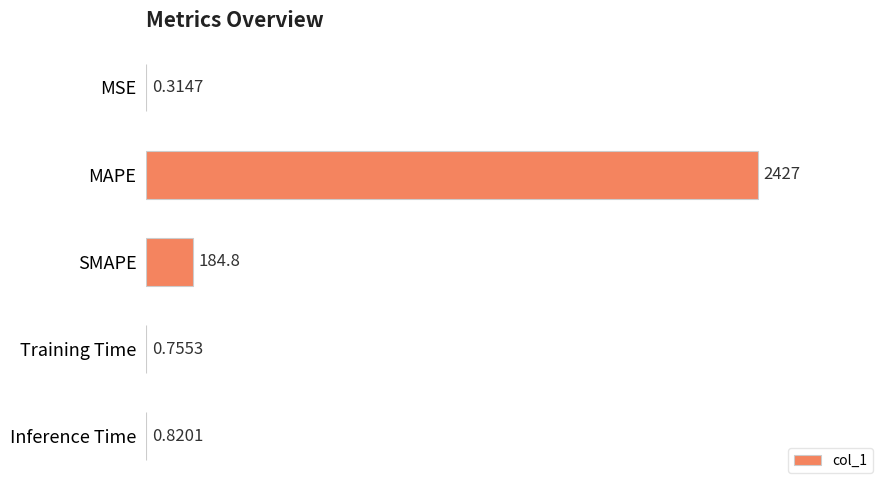

What is the sum of all values?

2613.6